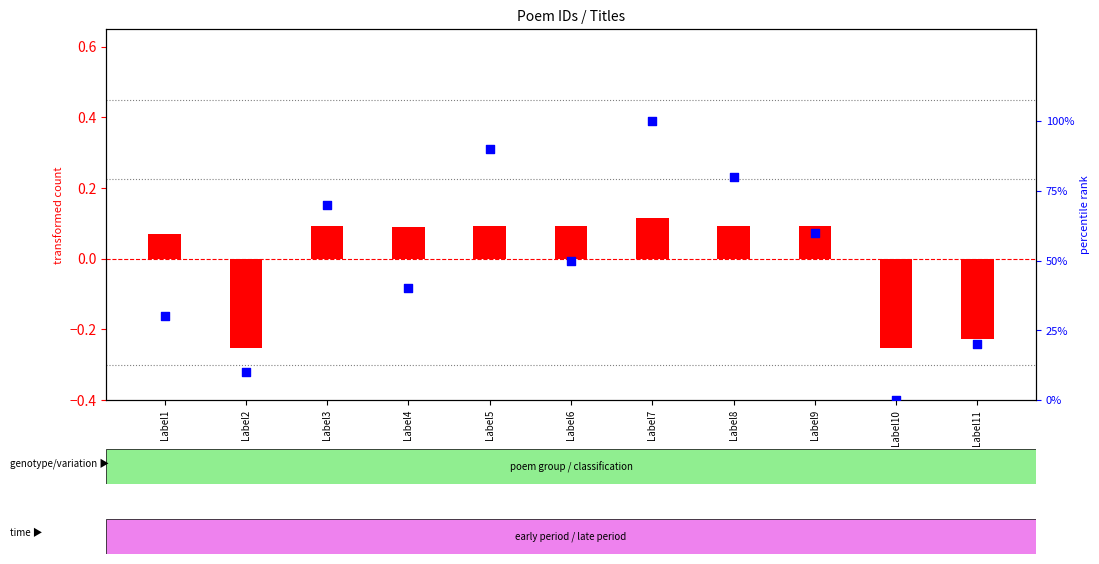

What are all the series names shown in the legend?

transformed count, percentile rank within the sample